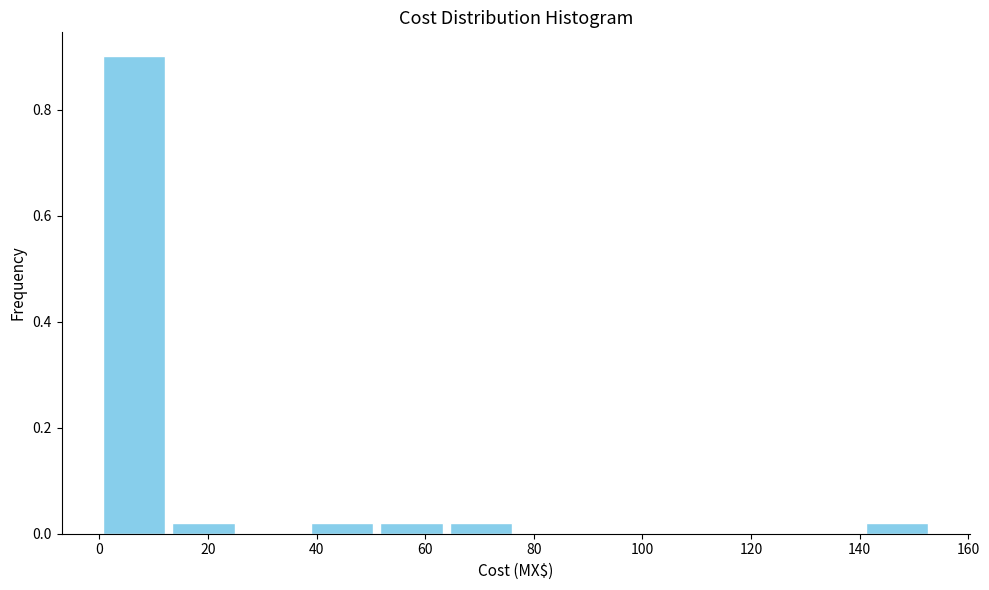

Reading left to right, list every bar in this chart as the range it spans on the x-axis followed by its height. Neither the bar edges nor the heights are printed on the chart, so give them approximately, as read against the axes.

0 to 12: 0.90
12 to 26: under 0.02
26 to 38: 0
38 to 52: under 0.02
52 to 64: under 0.02
64 to 76: under 0.02
76 to 90: 0
90 to 102: 0
102 to 114: 0
114 to 128: 0
128 to 140: 0
140 to 154: under 0.02